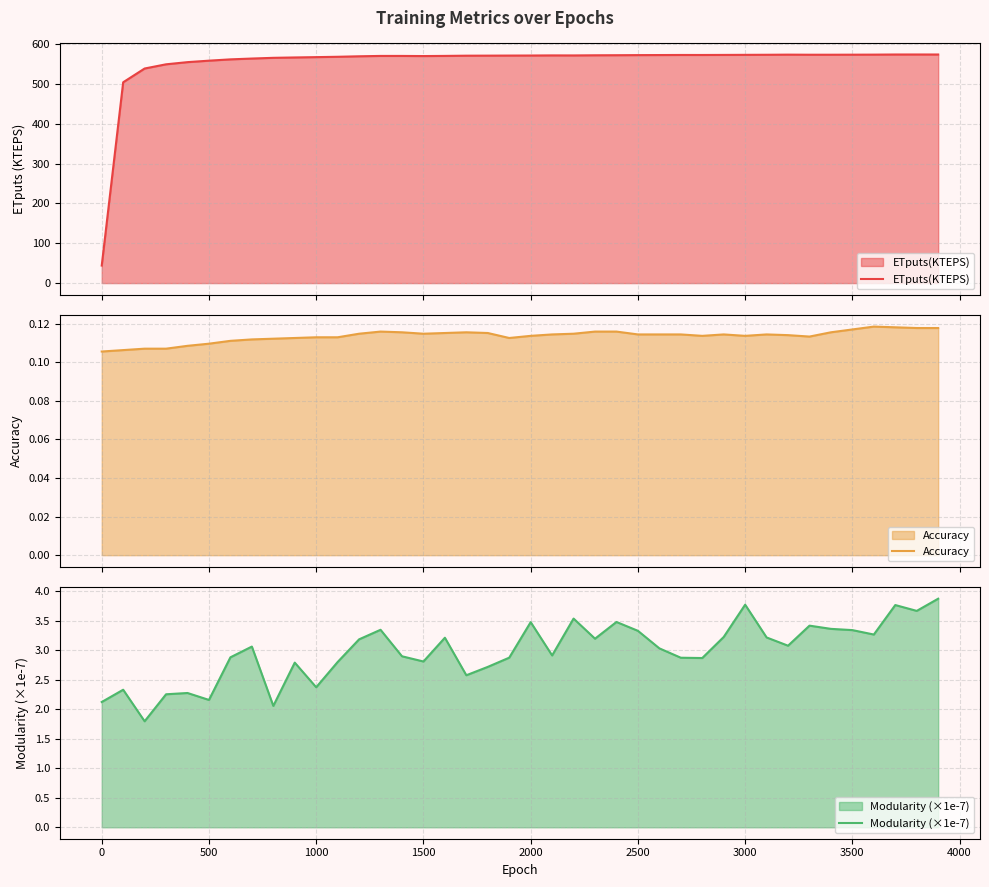

True or false: ETputs(KTEPS) and Accuracy cross at least once.

False